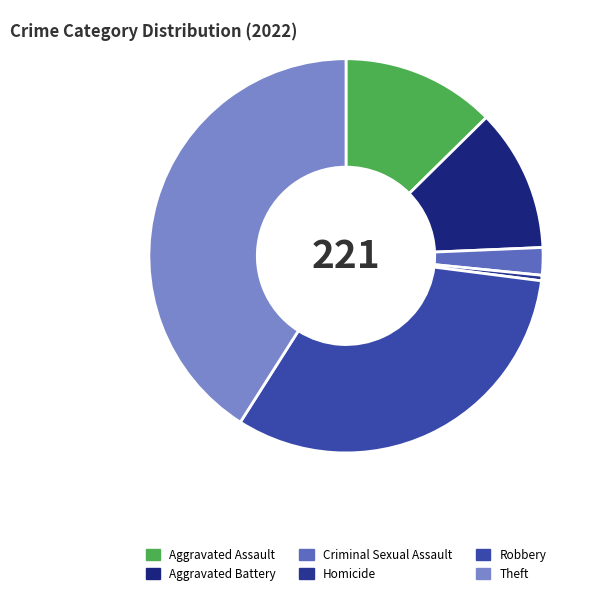

Which has a higher value, Theft or Homicide?

Theft